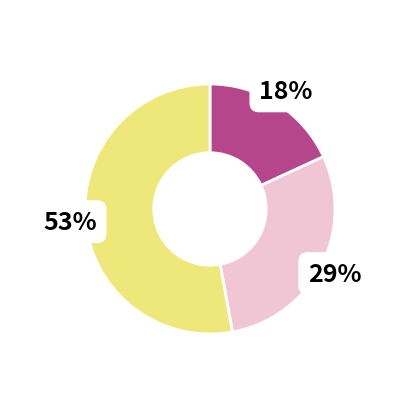

To the nearest percent, what is the average slice percentage?

33%